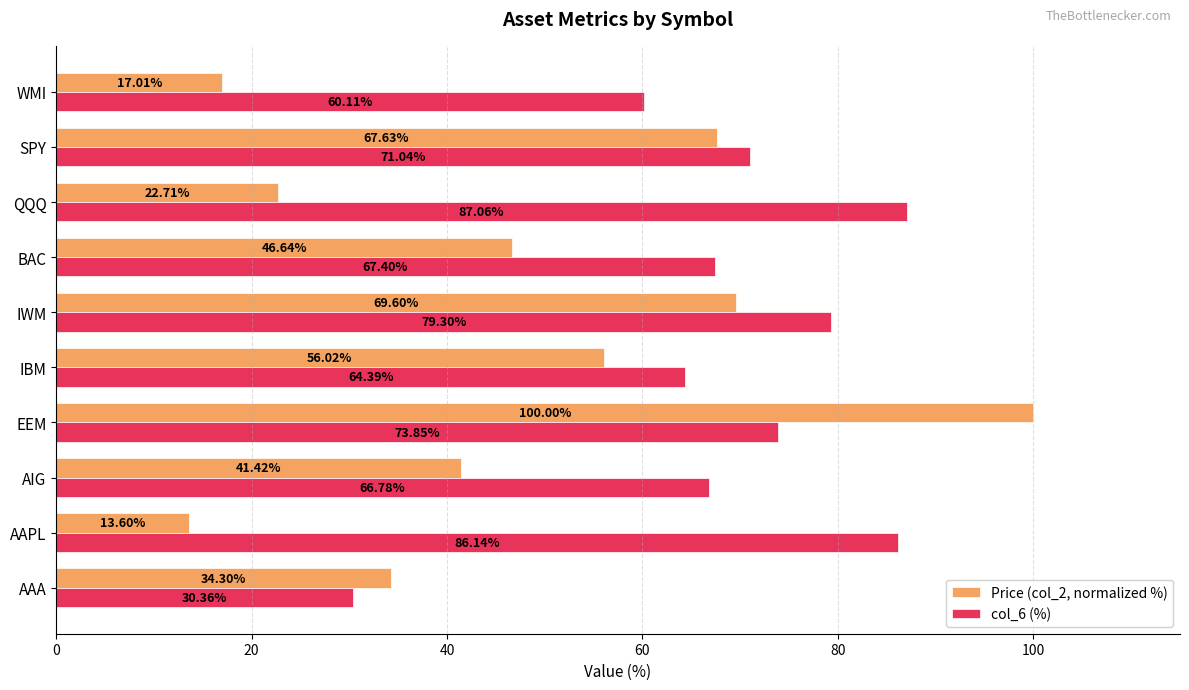

Which series changed the most between EEM and IBM?

Price (col_2, normalized %)